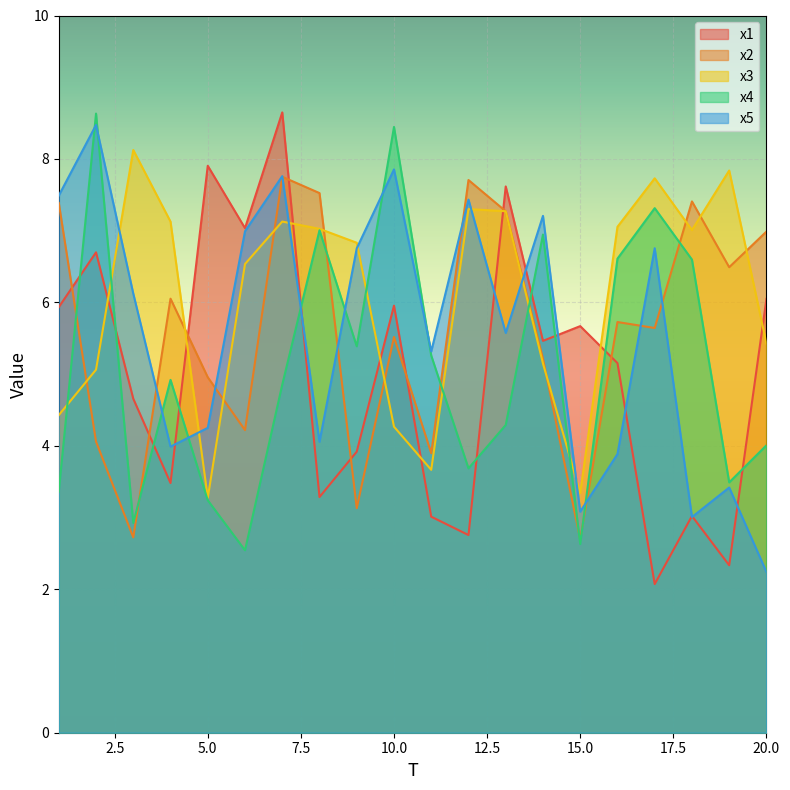

Reading left to right, list all the values displayed in this chart.

x1: 1=5.9	2=6.7	3=4.7	4=3.5	5=7.9	6=7.0	7=8.6	8=3.3	9=3.9	10=6.0	11=3.0	12=2.8	13=7.6	14=5.5	15=5.7	16=5.2	17=2.1	18=3.0	19=2.3	20=6.0
x2: 1=7.4	2=4.1	3=2.7	4=6.1	5=5.0	6=4.2	7=7.8	8=7.5	9=3.1	10=5.5	11=3.9	12=7.7	13=7.3	14=5.2	15=2.7	16=5.7	17=5.6	18=7.4	19=6.5	20=7.0
x3: 1=4.4	2=5.1	3=8.1	4=7.1	5=3.3	6=6.5	7=7.1	8=7.0	9=6.8	10=4.3	11=3.7	12=7.3	13=7.3	14=5.1	15=3.3	16=7.1	17=7.7	18=7.0	19=7.8	20=5.4
x4: 1=3.4	2=8.6	3=2.9	4=4.9	5=3.2	6=2.5	7=4.9	8=7.0	9=5.4	10=8.4	11=5.3	12=3.7	13=4.3	14=6.9	15=2.6	16=6.6	17=7.3	18=6.6	19=3.5	20=4.0
x5: 1=7.5	2=8.5	3=6.1	4=4.0	5=4.3	6=7.0	7=7.8	8=4.1	9=6.8	10=7.9	11=5.3	12=7.4	13=5.6	14=7.2	15=3.1	16=3.9	17=6.8	18=3.0	19=3.4	20=2.2